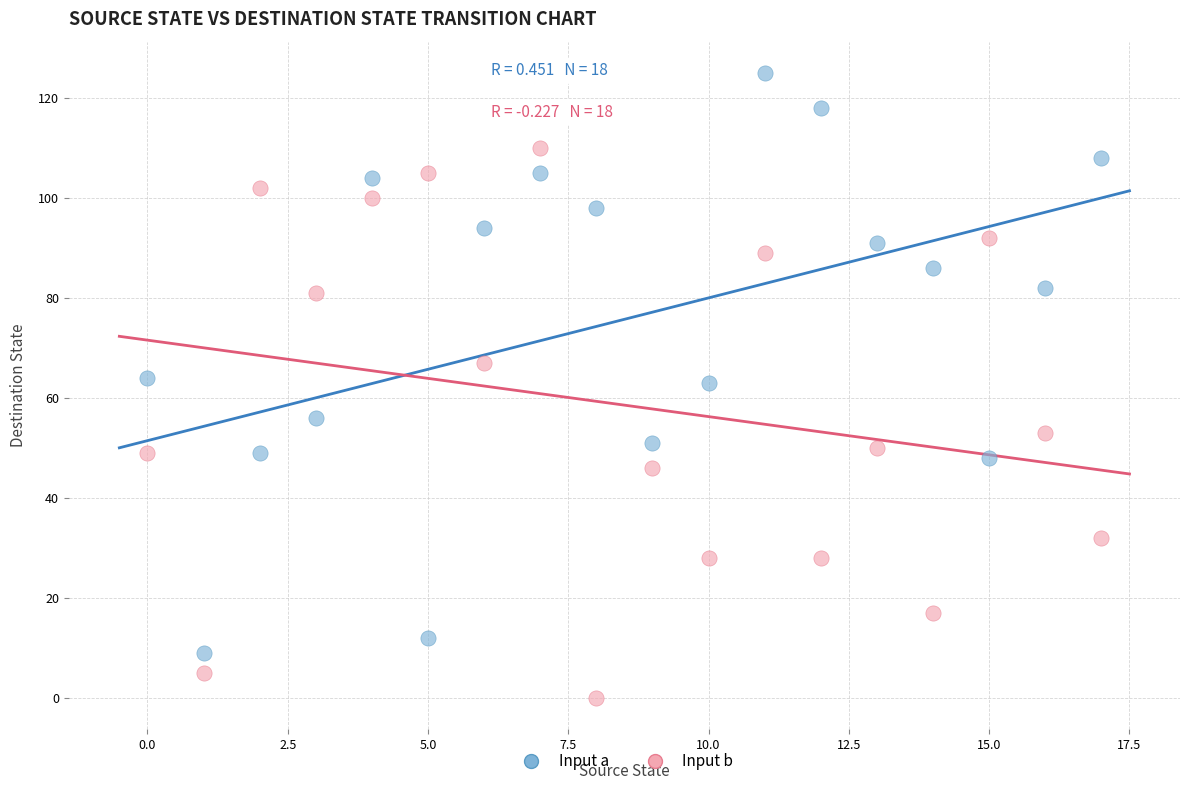

Which series reaches the minimum Y coordinate?

Input b